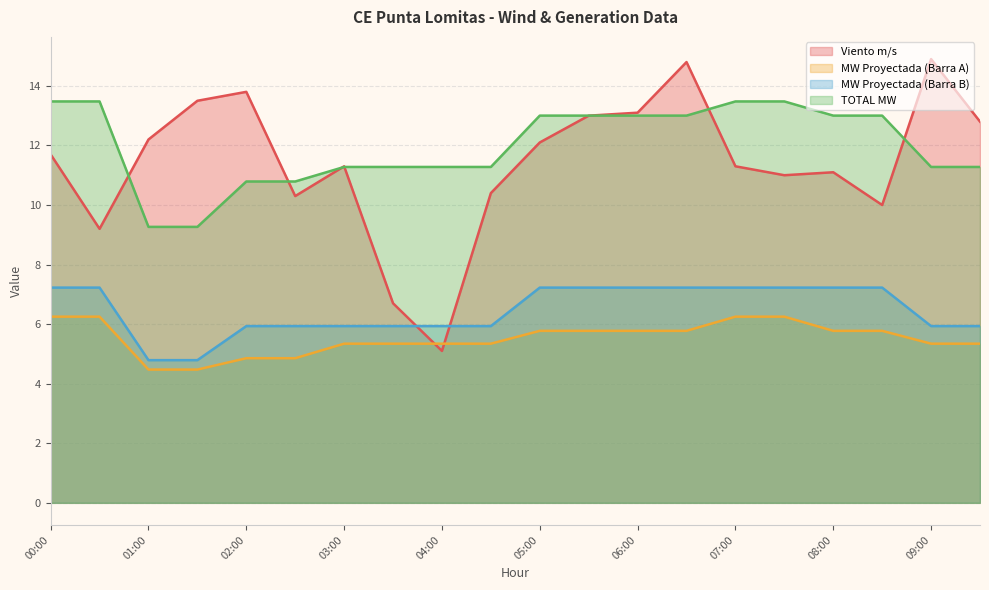

Reading left to right, transcribe all the data shown in this chart.

Viento m/s: 00:00=11.7	00:30=9.2	01:00=12.2	01:30=13.5	02:00=13.8	02:30=10.3	03:00=11.3	03:30=6.7	04:00=5.1	04:30=10.4	05:00=12.1	05:30=13.0	06:00=13.1	06:30=14.8	07:00=11.3	07:30=11.0	08:00=11.1	08:30=10.0	09:00=14.9	09:30=12.8
MW Proyectada (Barra A): 00:00=6.3	00:30=6.3	01:00=4.5	01:30=4.5	02:00=4.9	02:30=4.9	03:00=5.3	03:30=5.3	04:00=5.3	04:30=5.3	05:00=5.8	05:30=5.8	06:00=5.8	06:30=5.8	07:00=6.3	07:30=6.3	08:00=5.8	08:30=5.8	09:00=5.3	09:30=5.3
MW Proyectada (Barra B): 00:00=7.2	00:30=7.2	01:00=4.8	01:30=4.8	02:00=5.9	02:30=5.9	03:00=5.9	03:30=5.9	04:00=5.9	04:30=5.9	05:00=7.2	05:30=7.2	06:00=7.2	06:30=7.2	07:00=7.2	07:30=7.2	08:00=7.2	08:30=7.2	09:00=5.9	09:30=5.9
TOTAL MW: 00:00=13.5	00:30=13.5	01:00=9.3	01:30=9.3	02:00=10.8	02:30=10.8	03:00=11.3	03:30=11.3	04:00=11.3	04:30=11.3	05:00=13.0	05:30=13.0	06:00=13.0	06:30=13.0	07:00=13.5	07:30=13.5	08:00=13.0	08:30=13.0	09:00=11.3	09:30=11.3